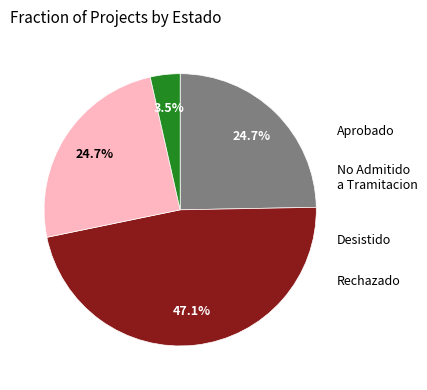

Is there any slice that represents more than half of the pie?

No